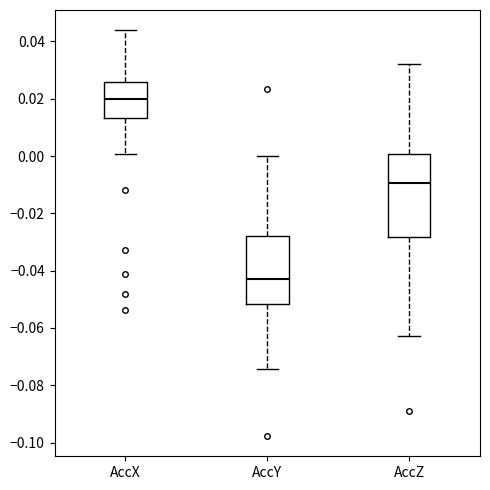

Where does the lower whisker of the box for AccY end on the y-axis? The values are not printed on the chart, so give them approximately, as read against the axis.

-0.074